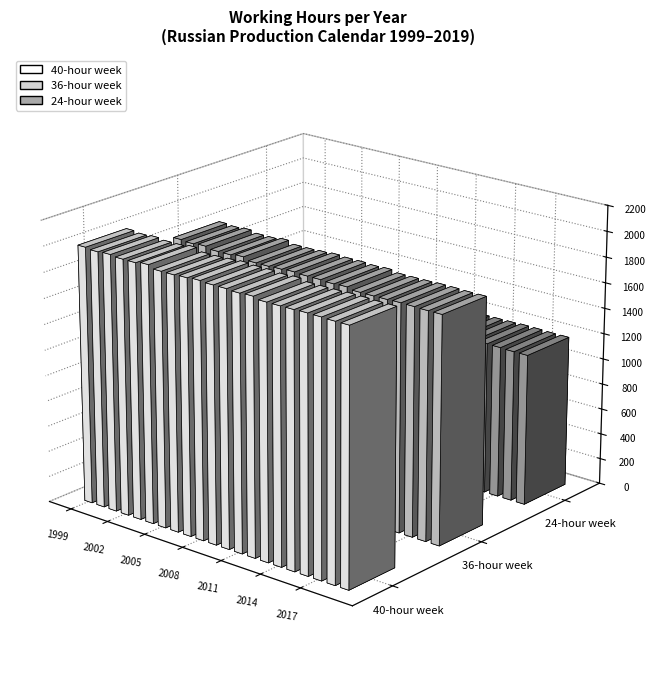

Between 2007 and 2014, which series saw the biggest shift?

40-hour week